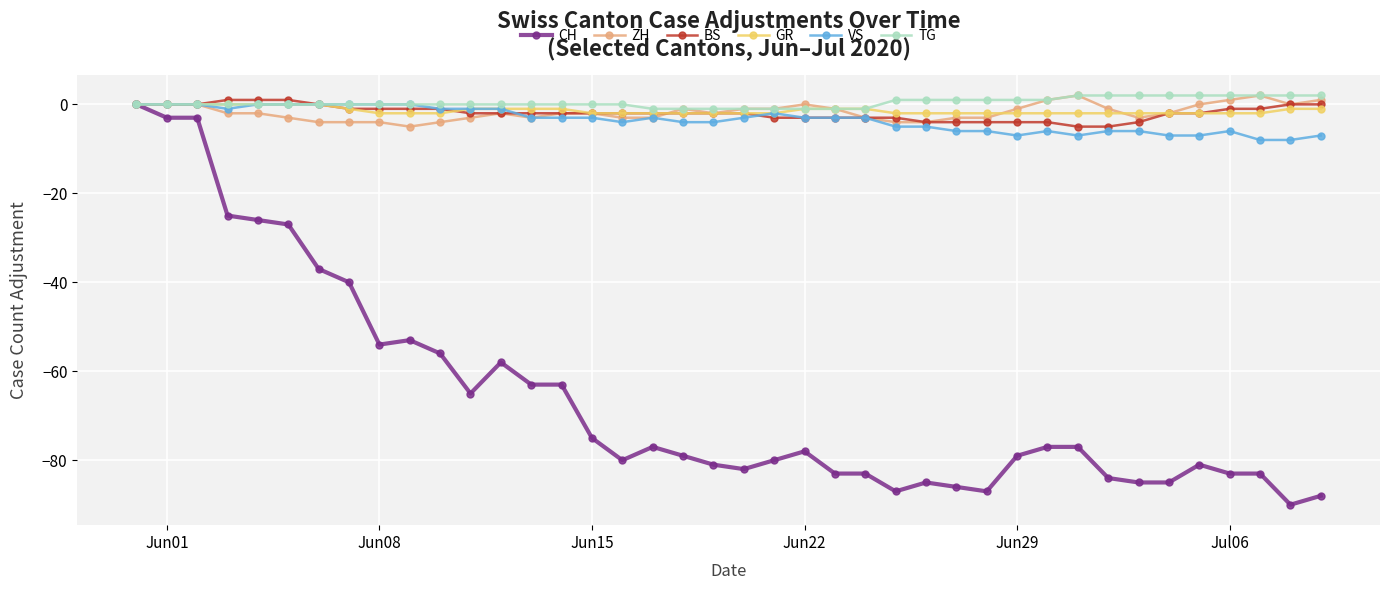

What is the value of the VS point at the 30th from the left?

-7